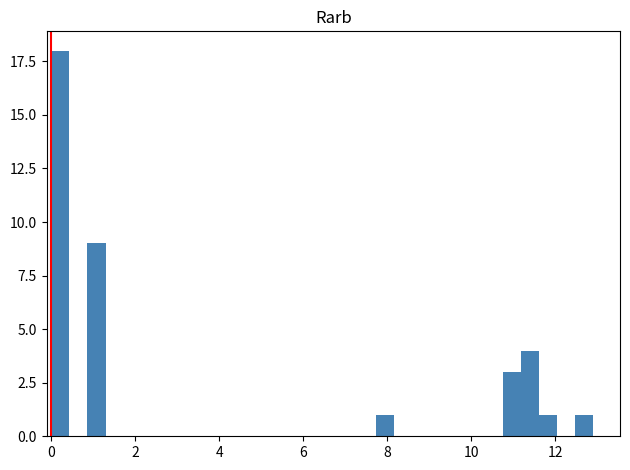

Around what value on the x-axis is the tallest bar? Give the approximate position of its centre, as read against the axis.

0.2